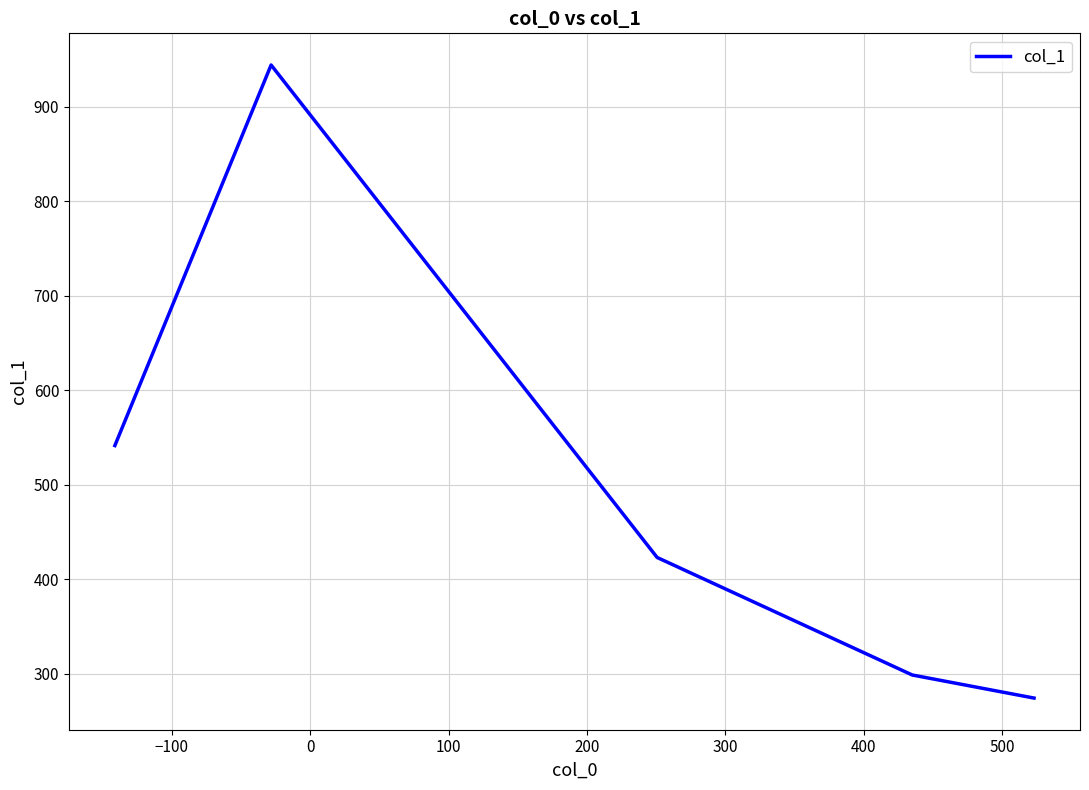

What is the minimum value shown in the chart?

274.1